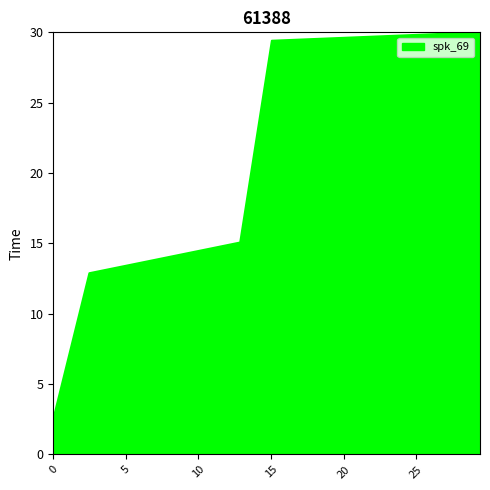

What is the greatest value displayed?

30.0